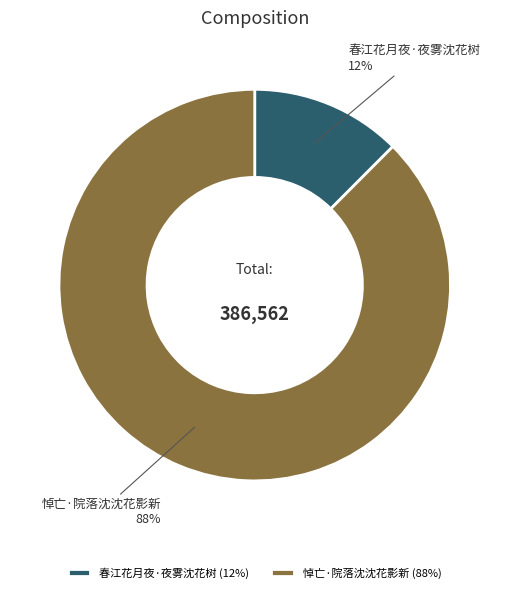

Rank the categories by value from lowest to highest.

春江花月夜·夜雾沈花树, 悼亡·院落沈沈花影新